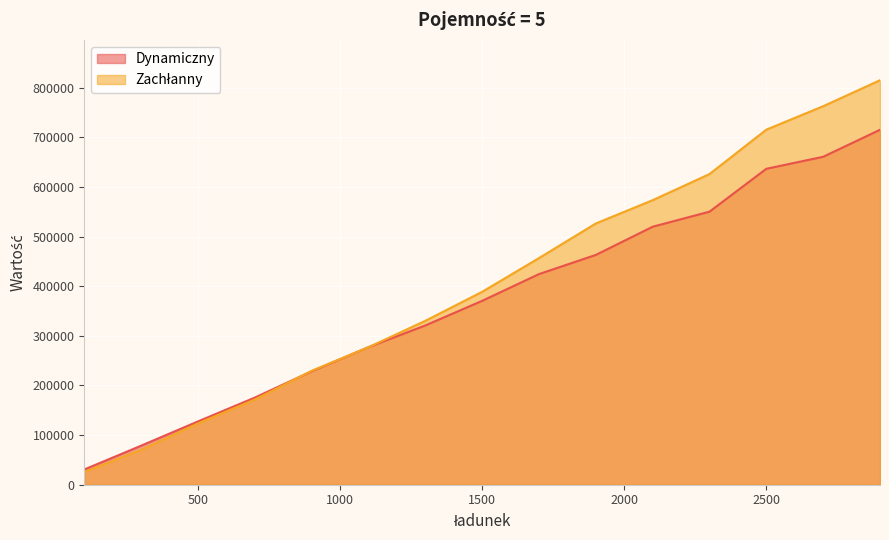

Is it true that Dynamiczny equals 320841 at 1300?

True